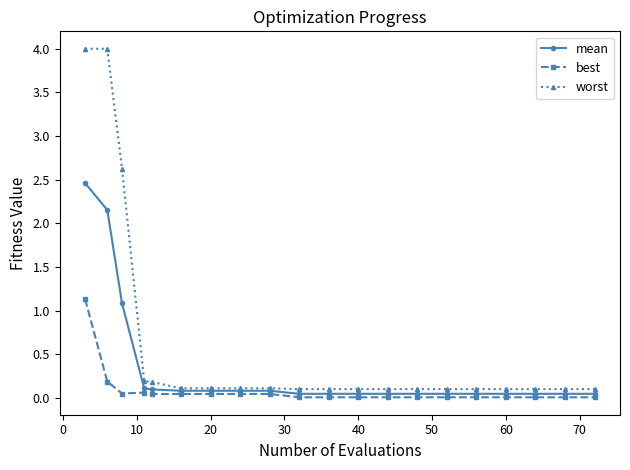

Is this an area chart (filled region under the line)?

No